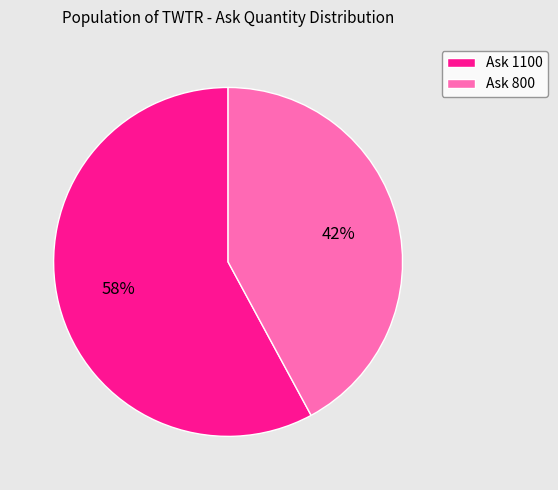

To the nearest percent, what is the combined percentage of Ask 800 and Ask 1100?

100%